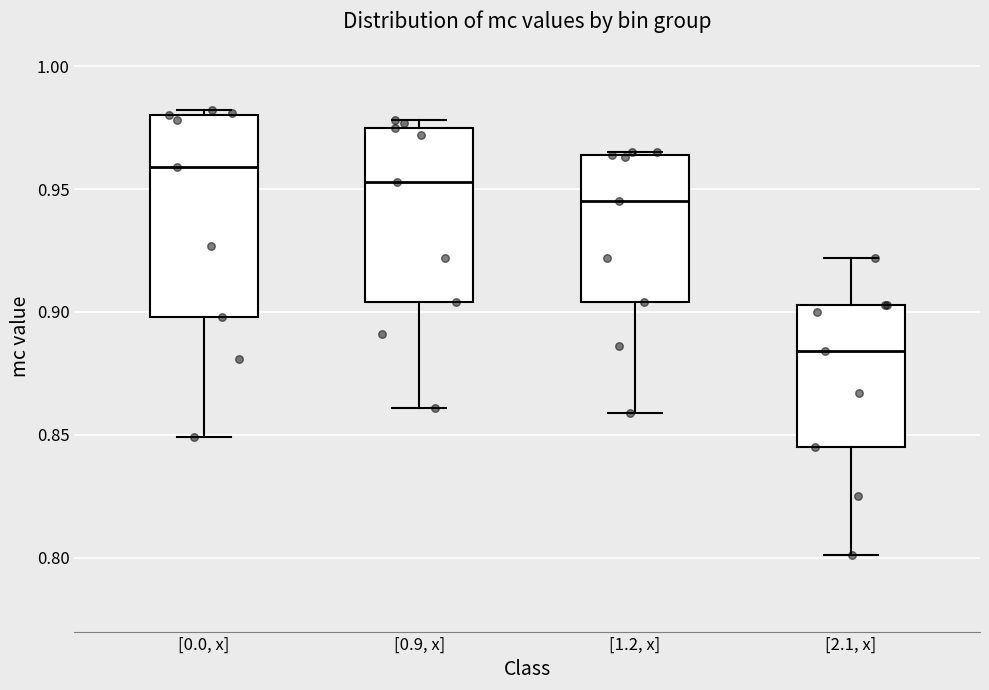

Comparing the boxes themselves (not the whiskers), which one is the tallest?

[0.0, x]